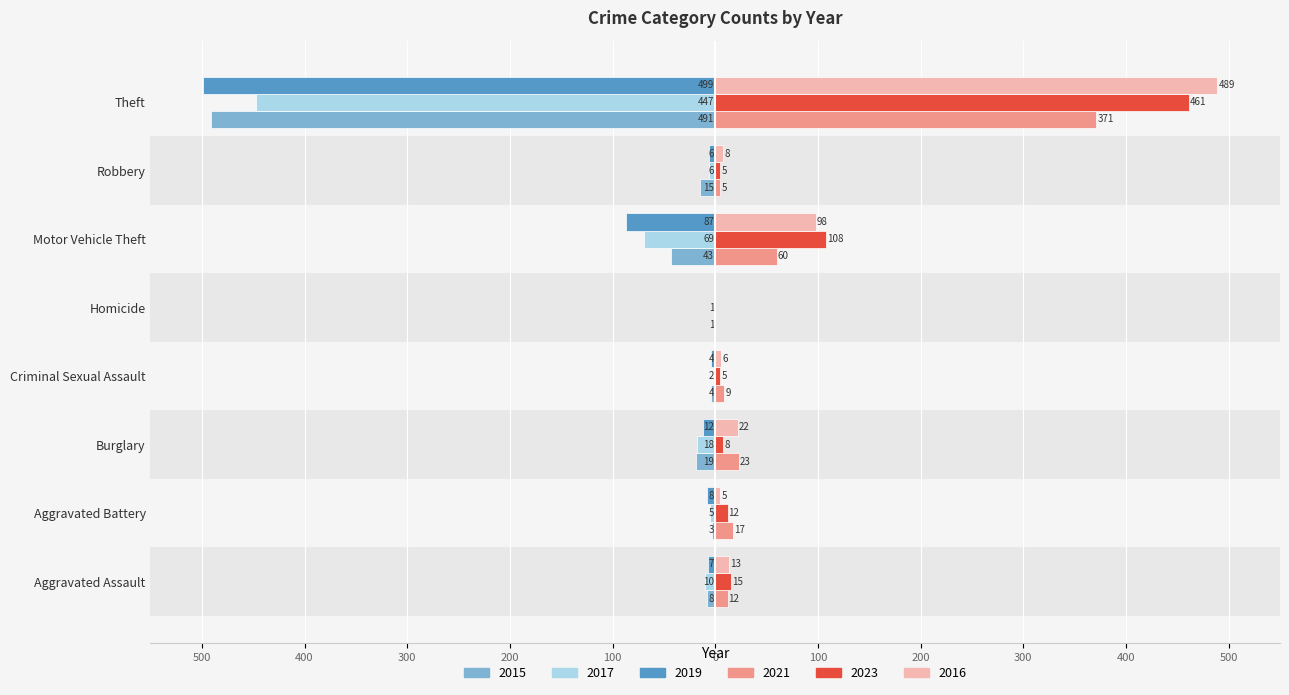

The value of 2021 at Robbery is 7. True or false?

False